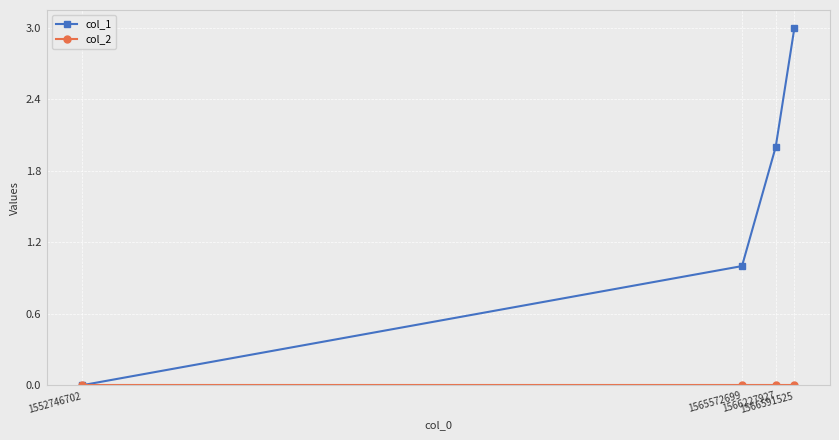

Which series has the largest total across all categories?

col_1